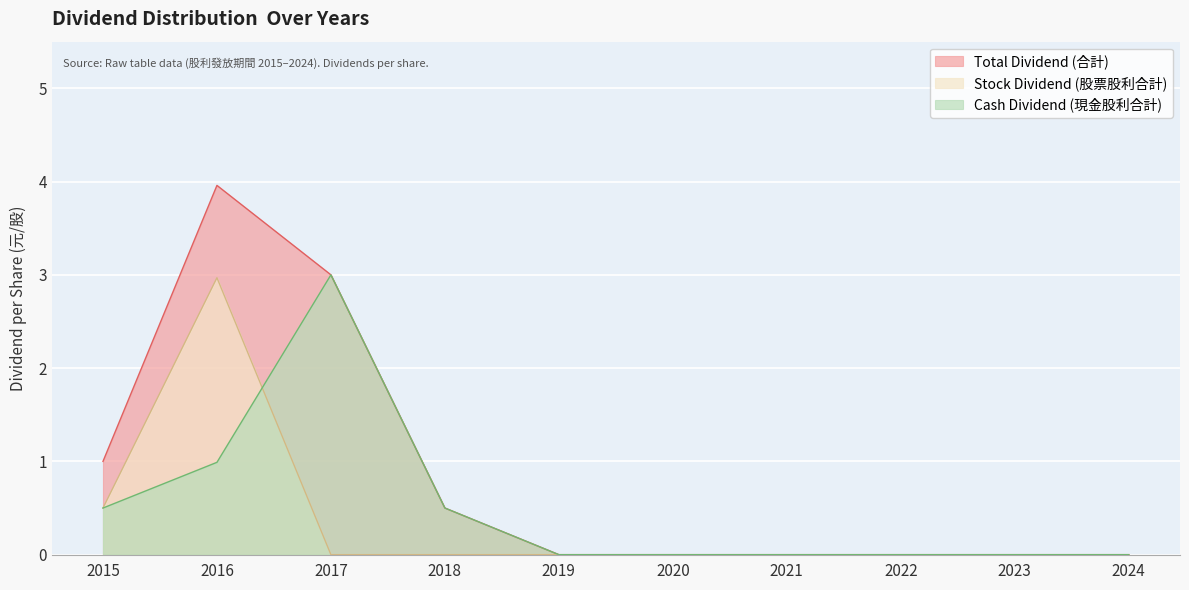

The Total Dividend (合計) series shows 0.0 at 2023. True or false?

True